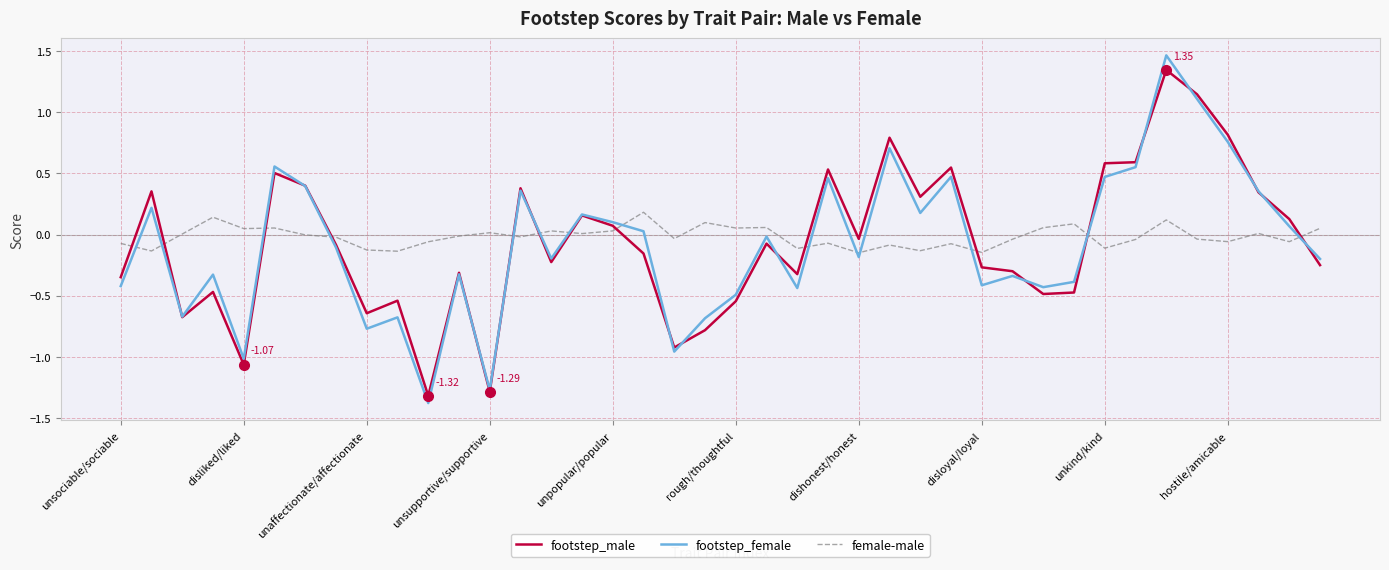

True or false: footstep_male and female-male intersect in this chart.

True